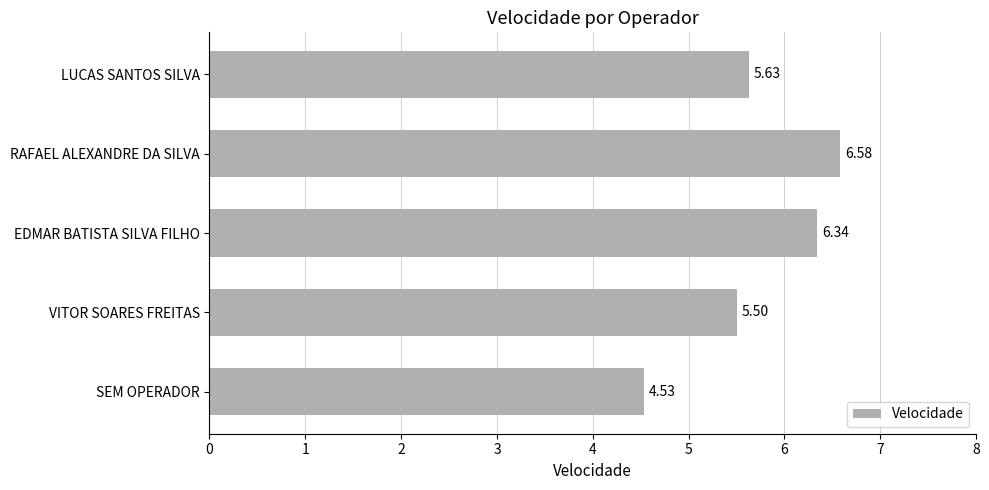

List the labels in order of value, smallest first.

SEM OPERADOR, VITOR SOARES FREITAS, LUCAS SANTOS SILVA, EDMAR BATISTA SILVA FILHO, RAFAEL ALEXANDRE DA SILVA